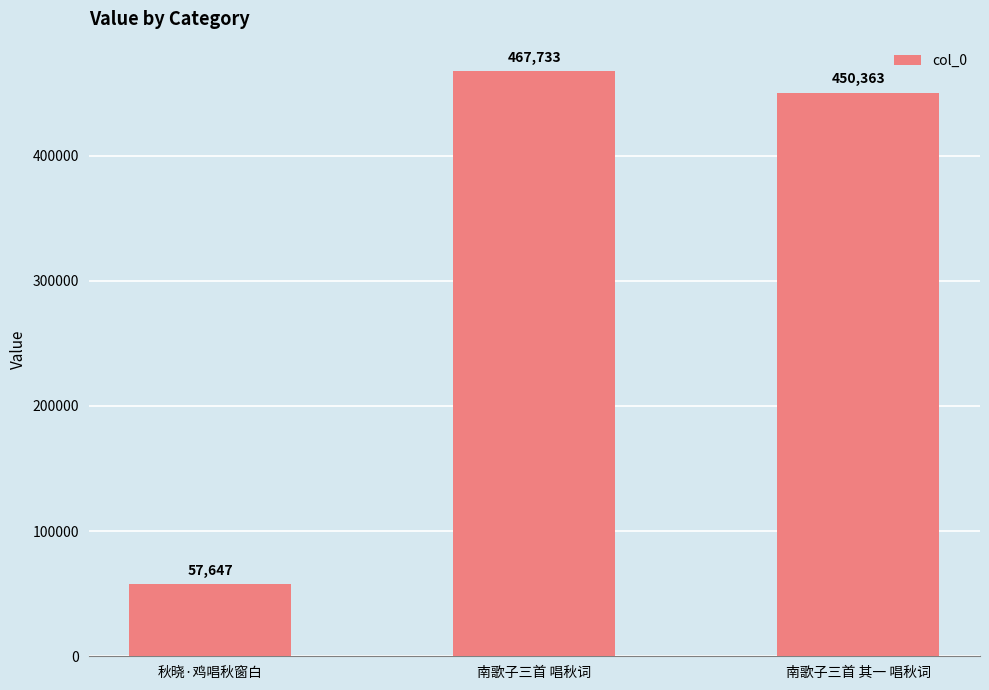

Where does the data first go above 450363?

南歌子三首 唱秋词